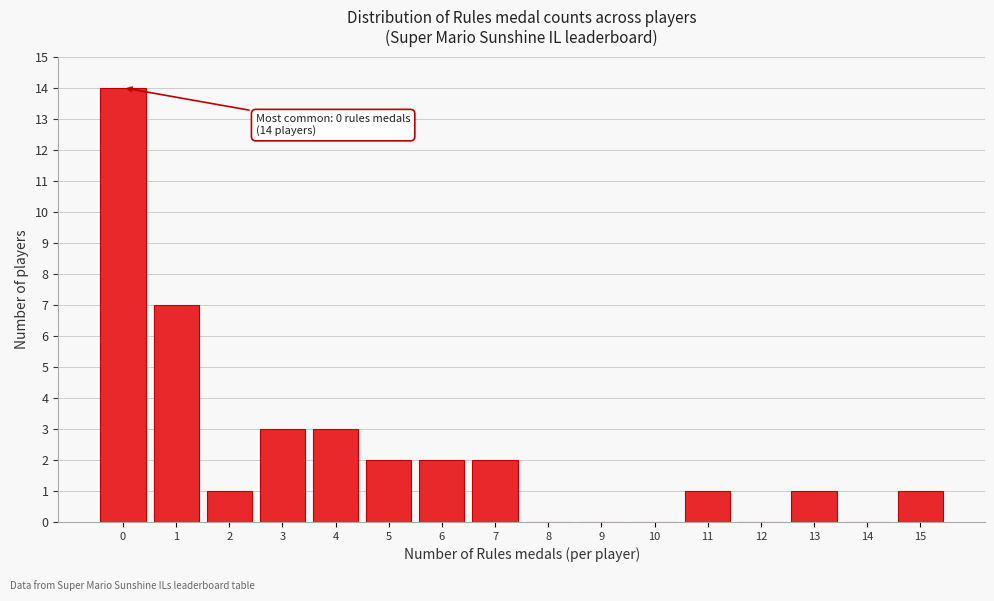

Reading left to right, what are all the values shown in this chart?

0=14	1=7	2=1	3=3	4=3	5=2	6=2	7=2	8=0	9=0	10=0	11=1	12=0	13=1	14=0	15=1